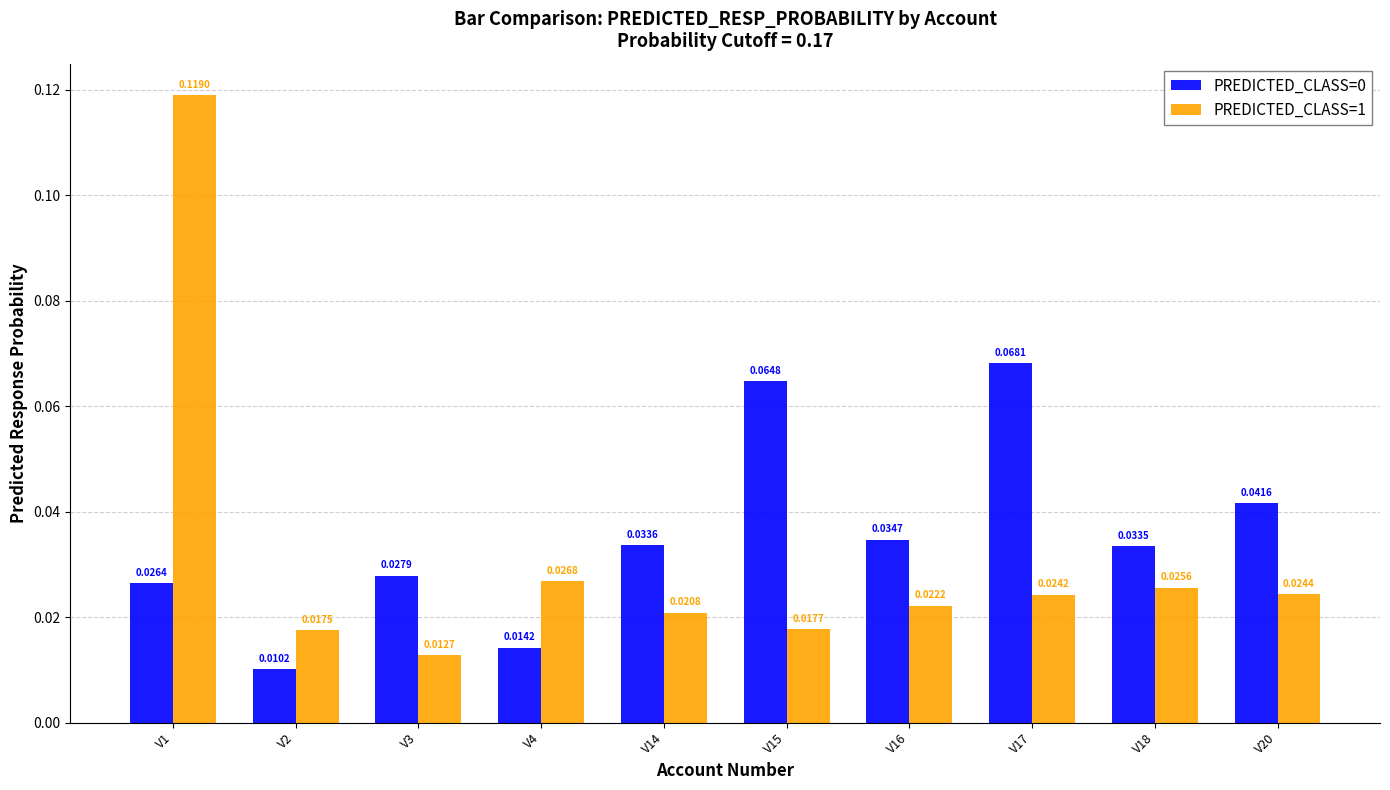

Rank the categories by PREDICTED_CLASS=1 value from lowest to highest.

V3, V2, V15, V14, V16, V17, V20, V18, V4, V1